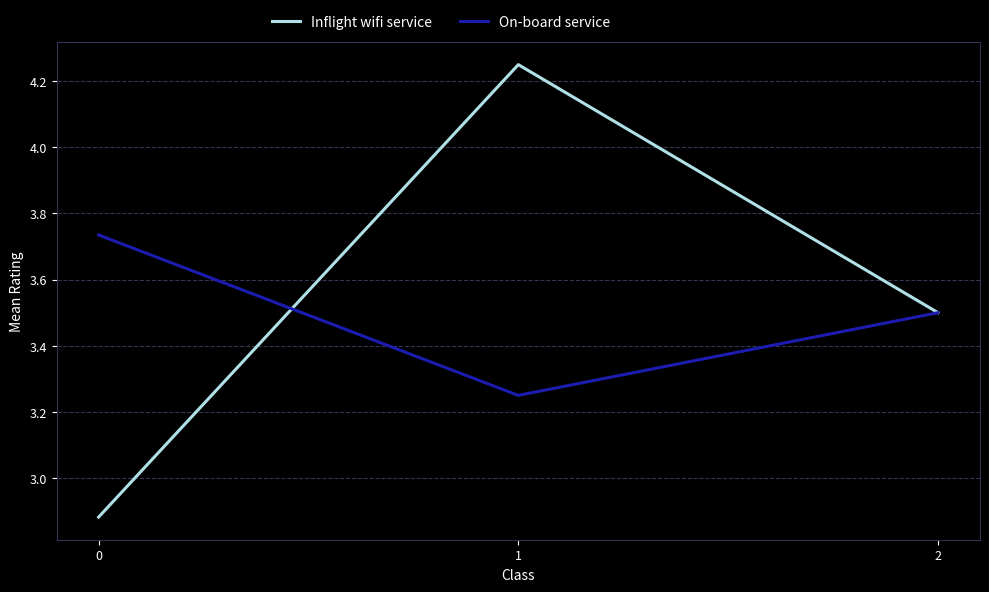

True or false: On-board service has a value of 1.5 at 2.

False